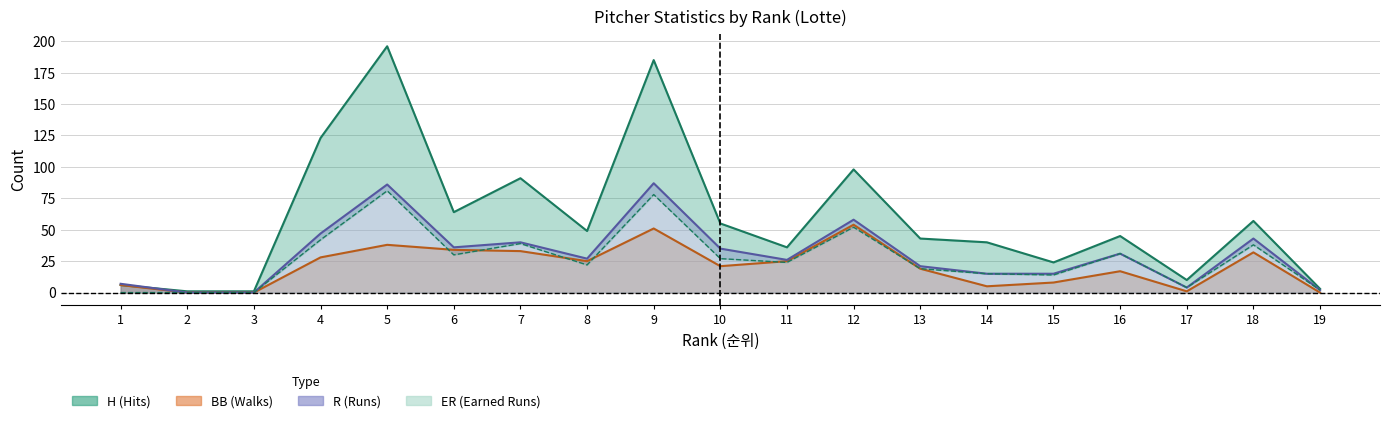

Where is the first local minimum for ER?

6